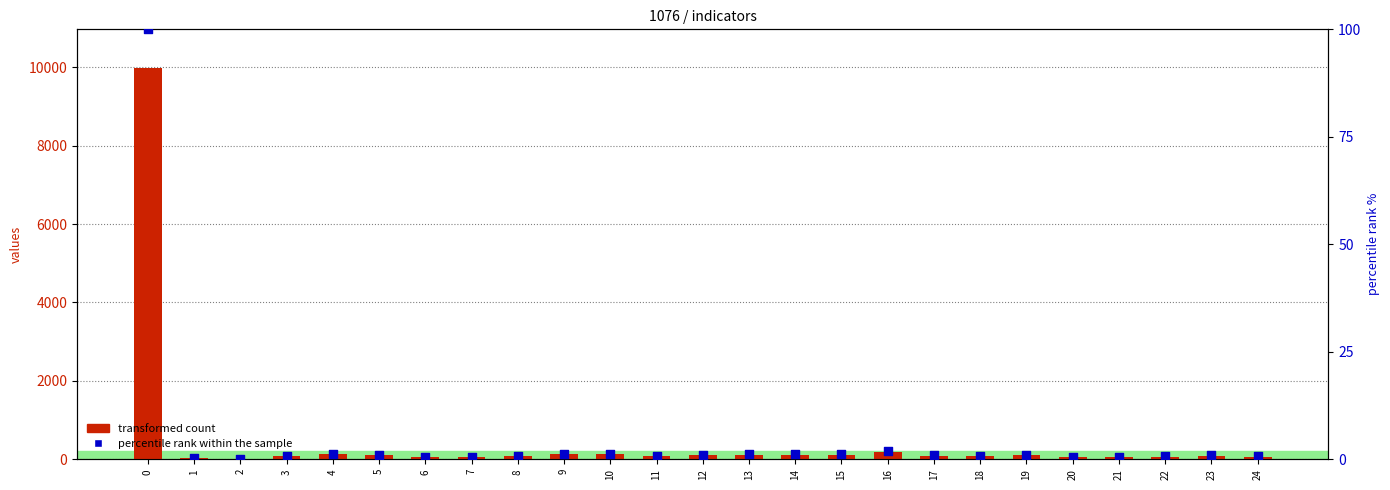

Which series reaches the minimum Y coordinate?

transformed count